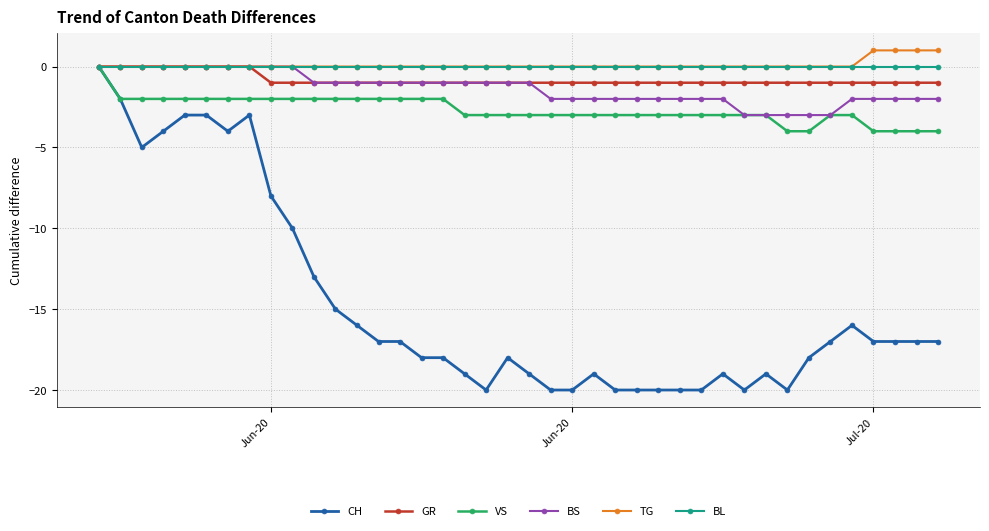

What is the sum of all TG values?

4